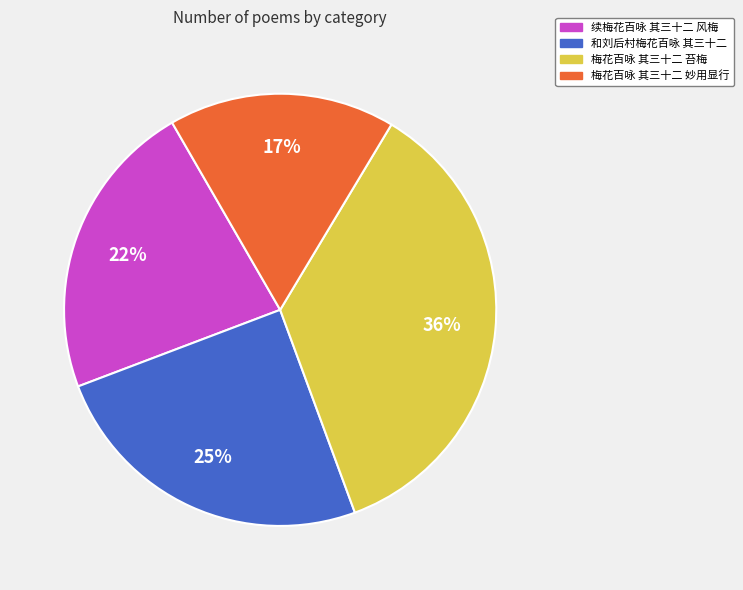

What percentage is the 和刘后村梅花百咏 其三十二 slice, to the nearest percent?

25%